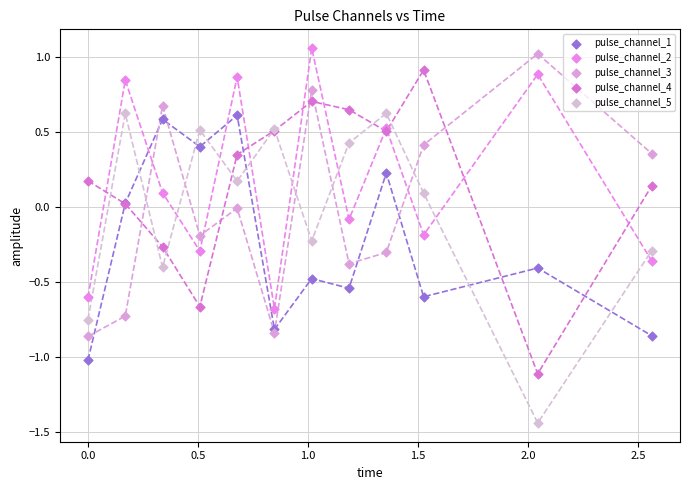

Which series contains the highest Y value?

pulse_channel_2